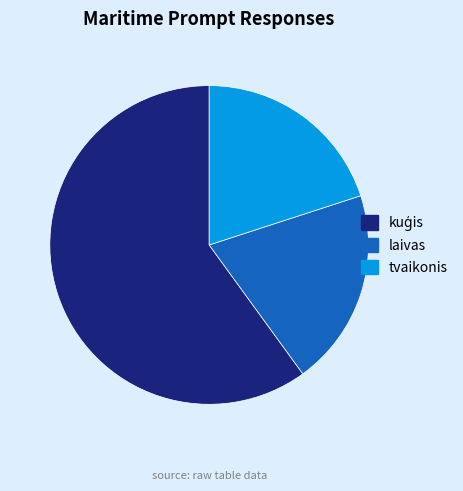

The tvaikonis slice represents 14% of the pie. True or false?

False